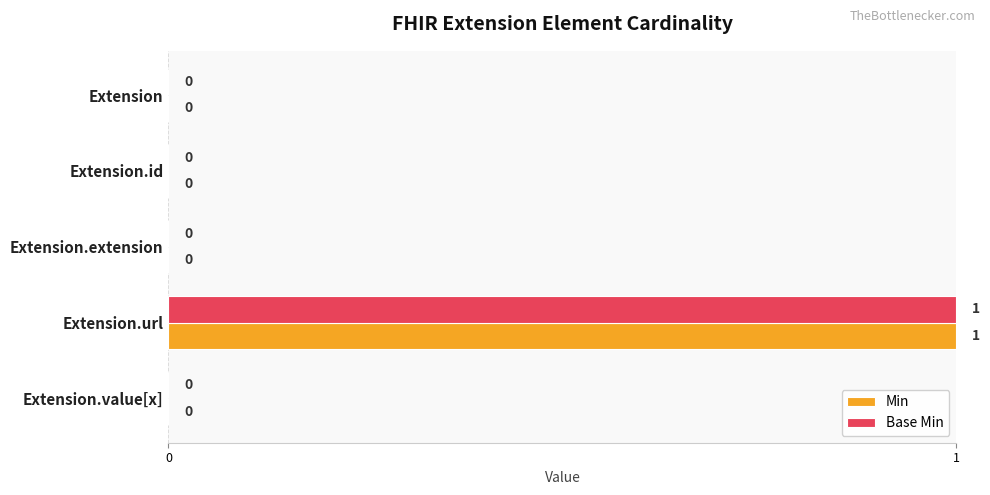

What is the maximum value shown in the chart?

1